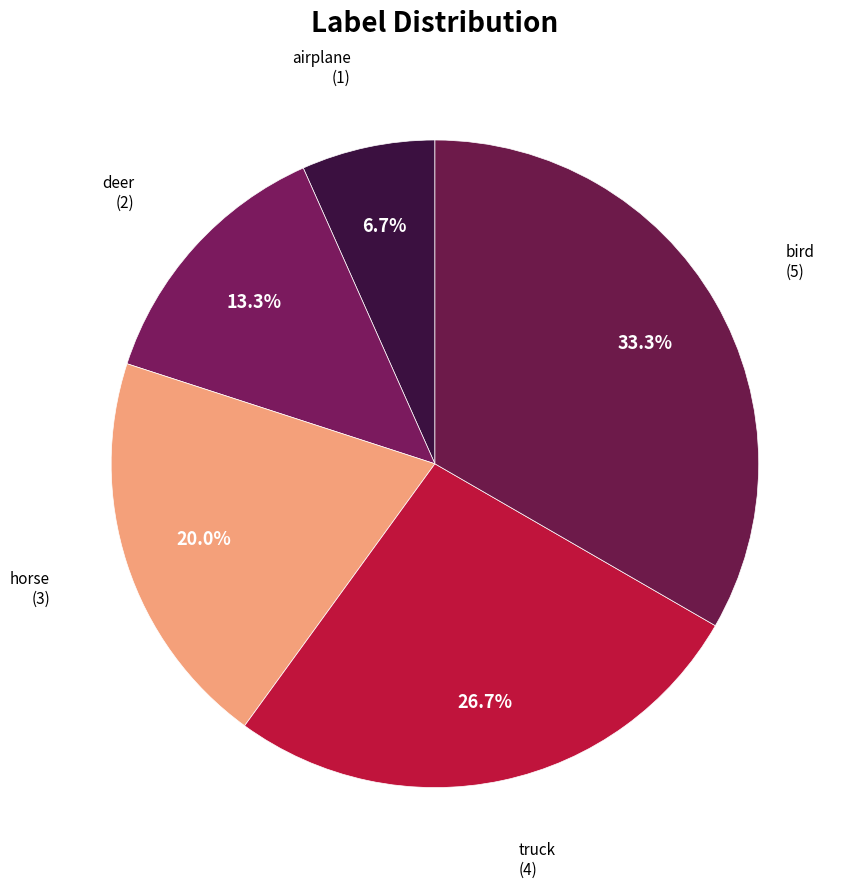

How many slices are in this pie chart?

5